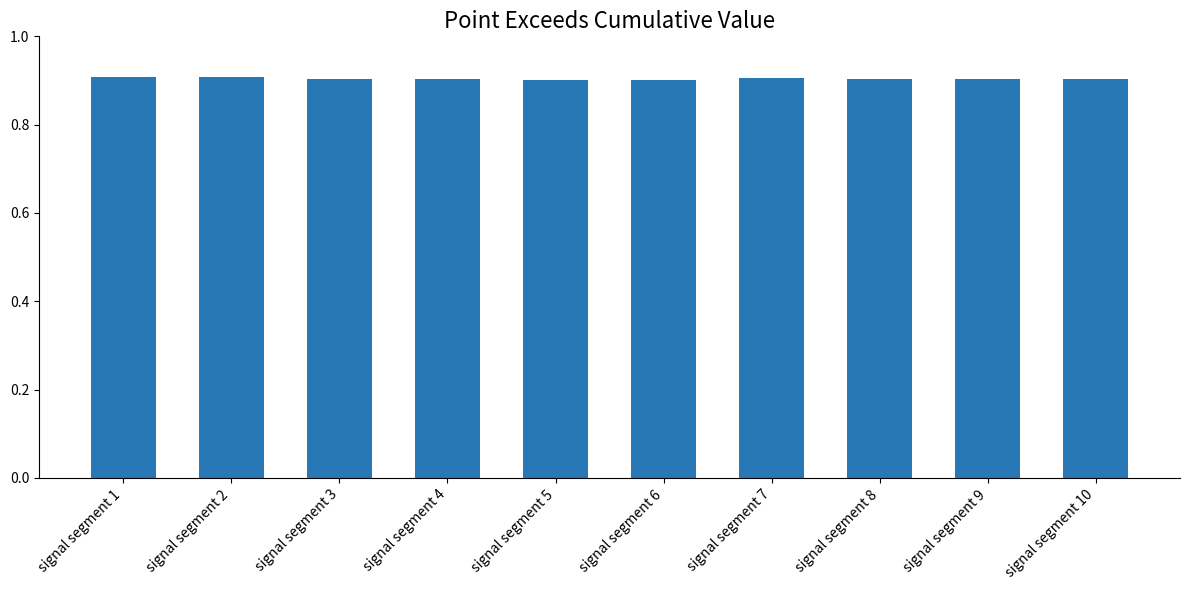

What is the value of the 9th bar from the left?

0.9